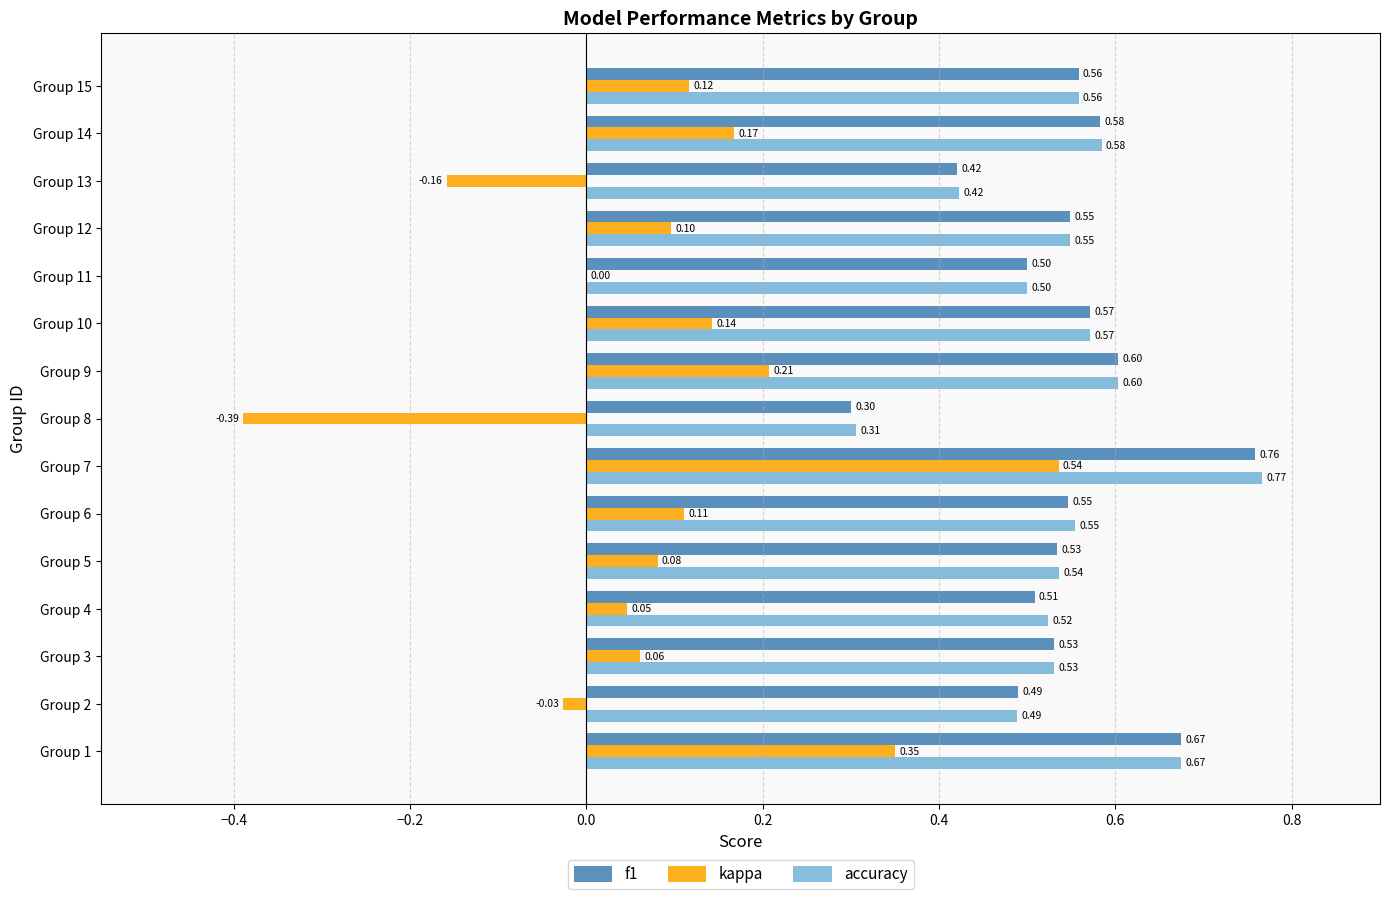

Between Group 4 and Group 15, which series saw the biggest shift?

kappa